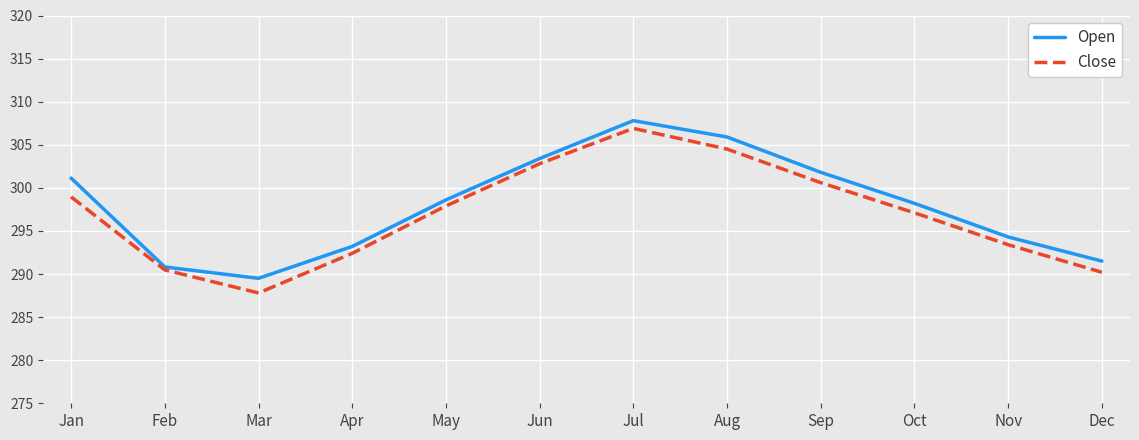

The value of Open at Jan is 301.1. True or false?

True